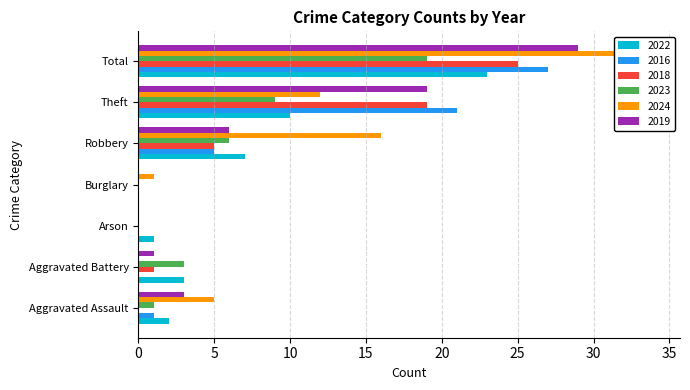

How many values in the 2018 series exceed 1?

3